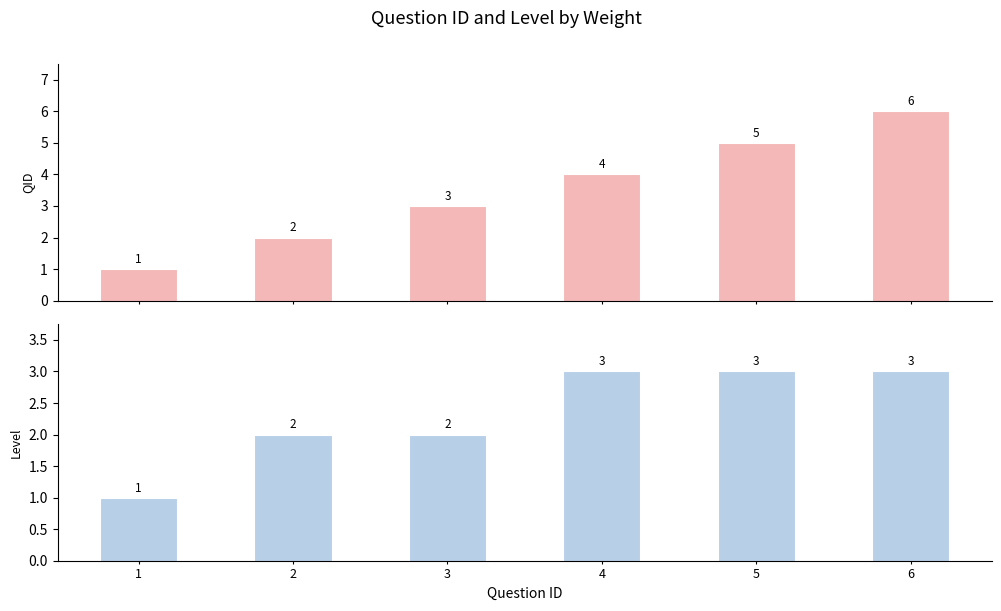

What is the total value across all series at 5?

8